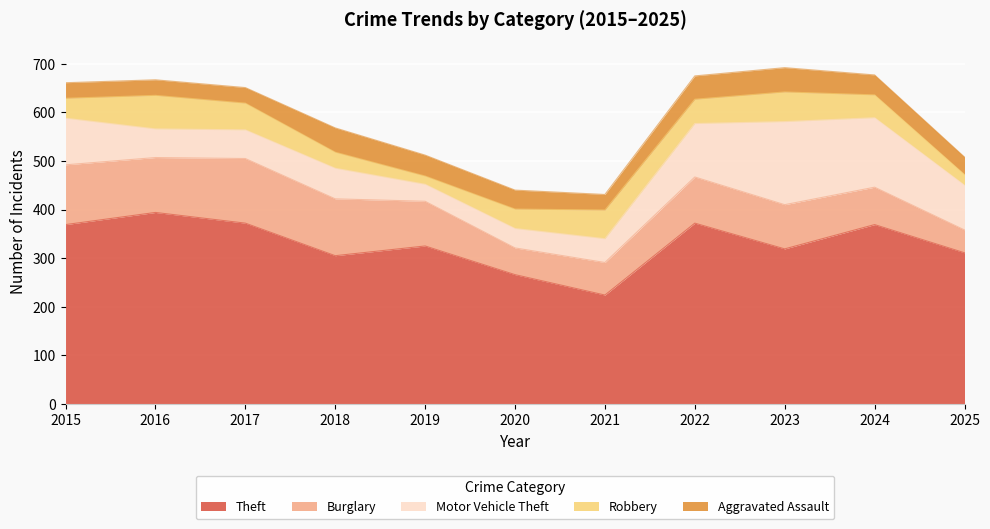

Between 2022 and 2015, which is larger?

2022